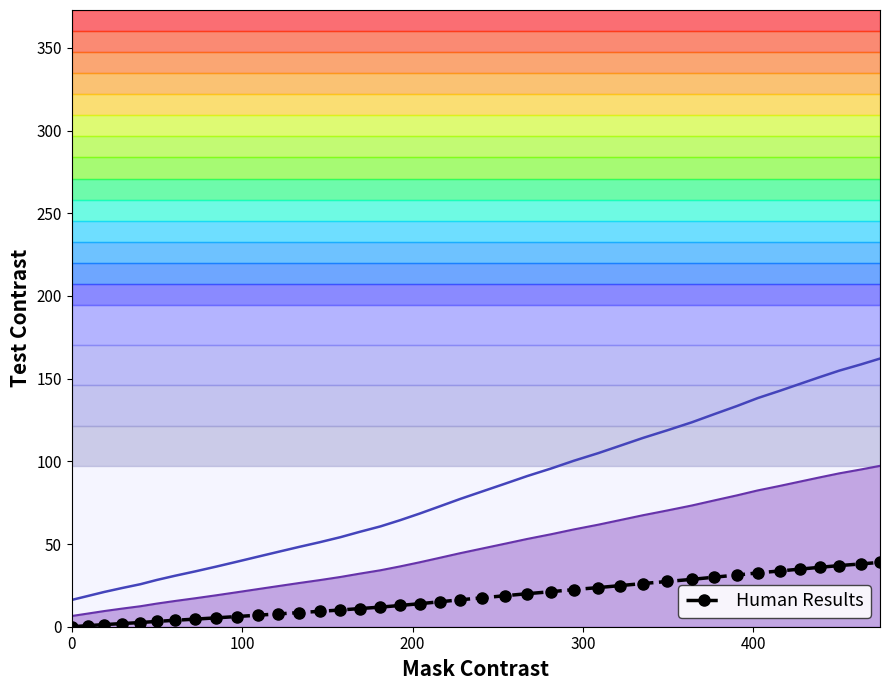

Reading right to left, extract all data points from this chart.

38.9	38.0	37.0	35.9	34.8	33.7	32.5	31.3	30.0	28.6	27.3	26.1	24.9	23.7	22.4	21.2	20.0	18.7	17.5	16.3	15.1	13.9	12.9	11.9	11.0	10.1	9.3	8.5	7.8	7.0	6.2	5.4	4.6	3.9	3.2	2.5	1.9	1.3	0.6	0.0